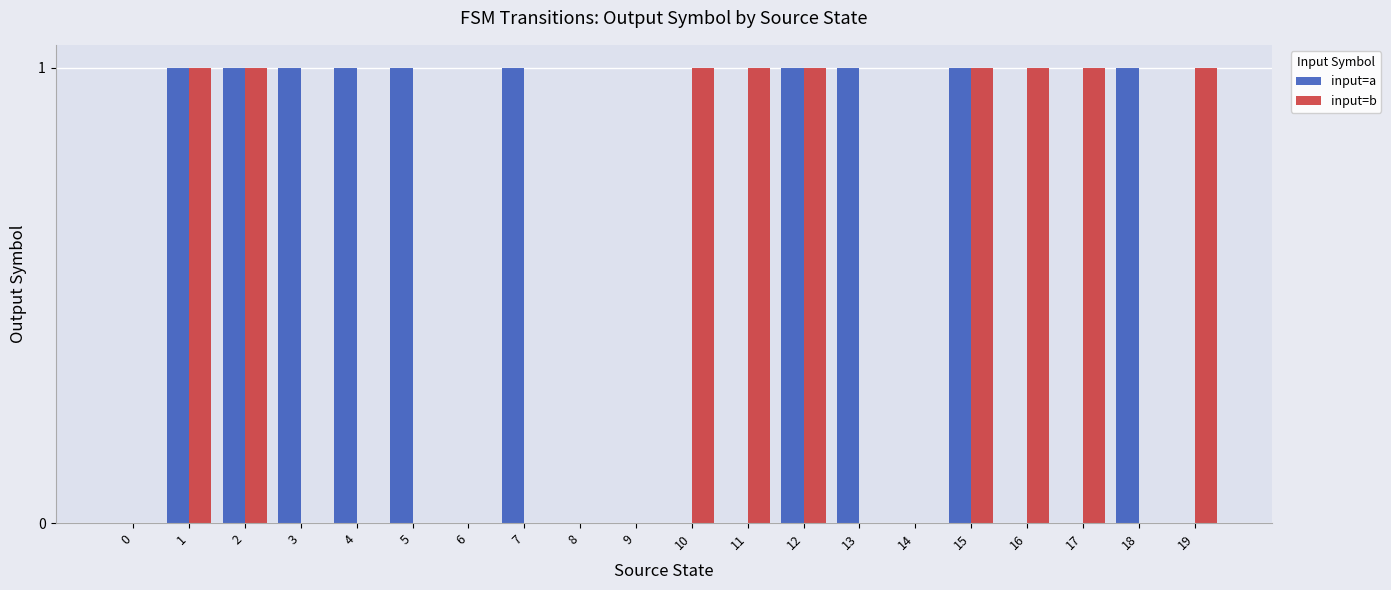

Reading left to right, extract all data points from this chart.

input=a: 0=0	1=1	2=1	3=1	4=1	5=1	6=0	7=1	8=0	9=0	10=0	11=0	12=1	13=1	14=0	15=1	16=0	17=0	18=1	19=0
input=b: 0=0	1=1	2=1	3=0	4=0	5=0	6=0	7=0	8=0	9=0	10=1	11=1	12=1	13=0	14=0	15=1	16=1	17=1	18=0	19=1